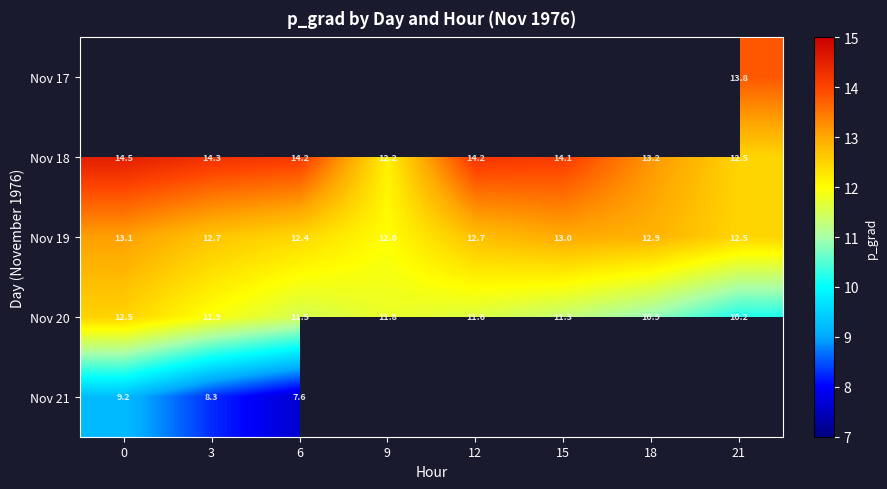

What is the difference between the Nov 18 values at 18 and 6?

1.0